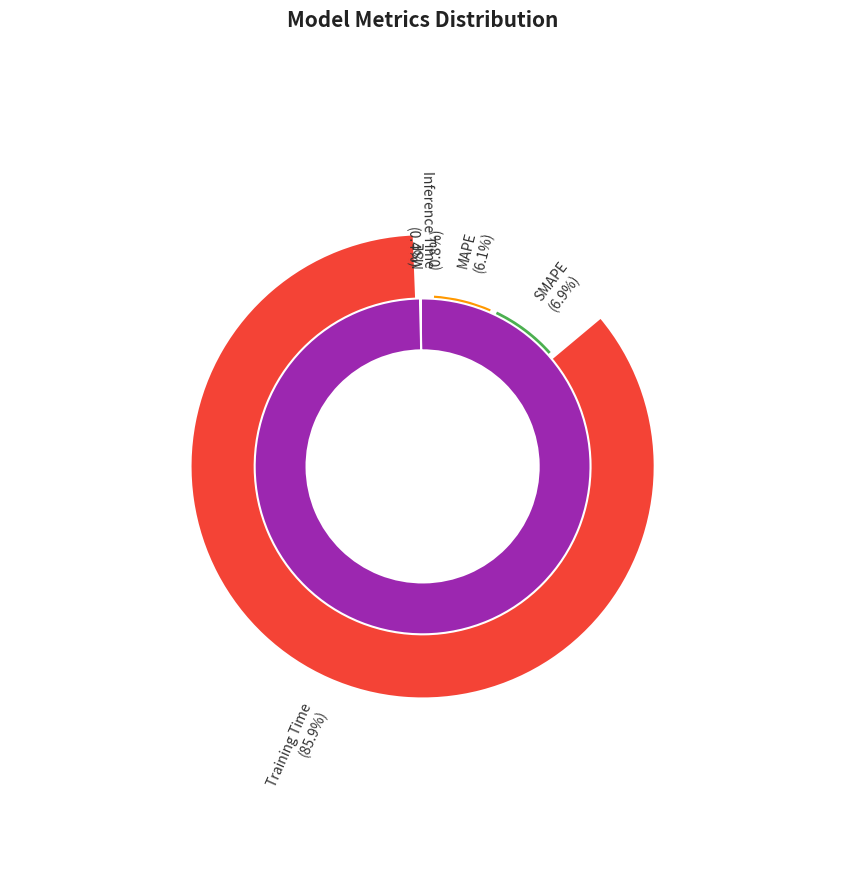

To the nearest percent, what percentage of the pie is MAPE?

6%